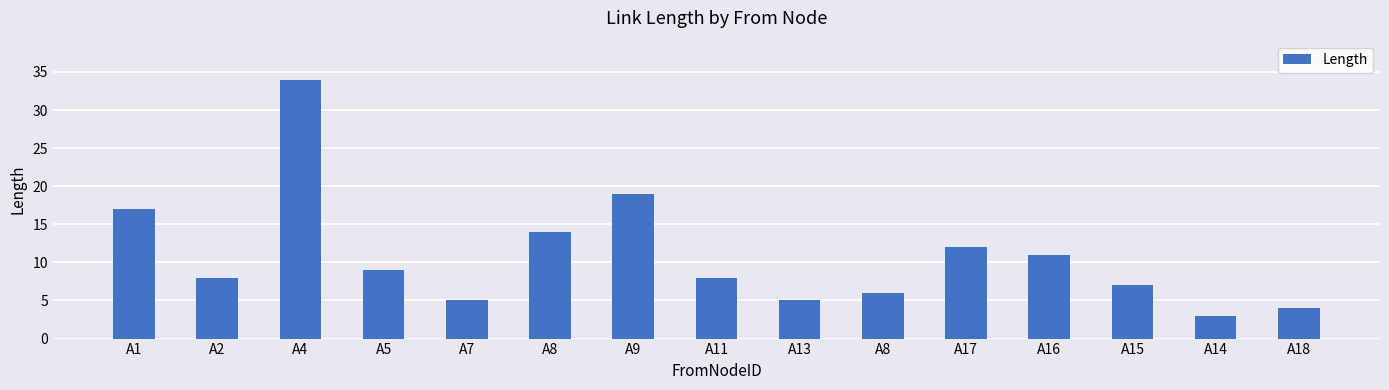

At which label does the data first exceed 8?

A1